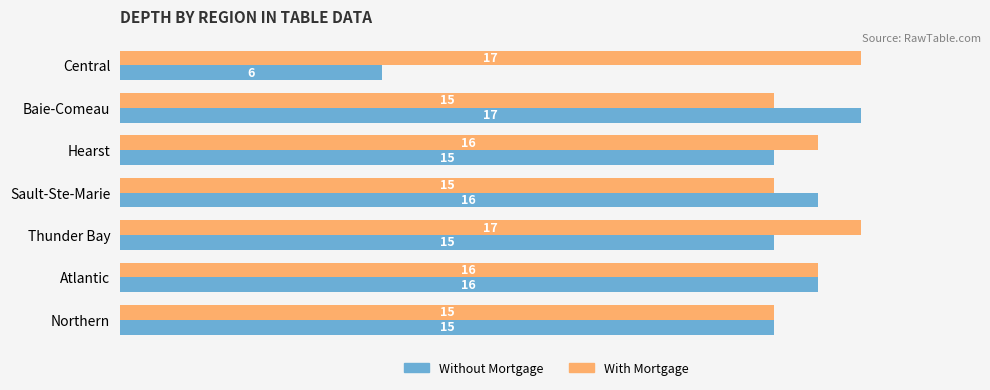

Which series has the widest spread of values?

Without Mortgage